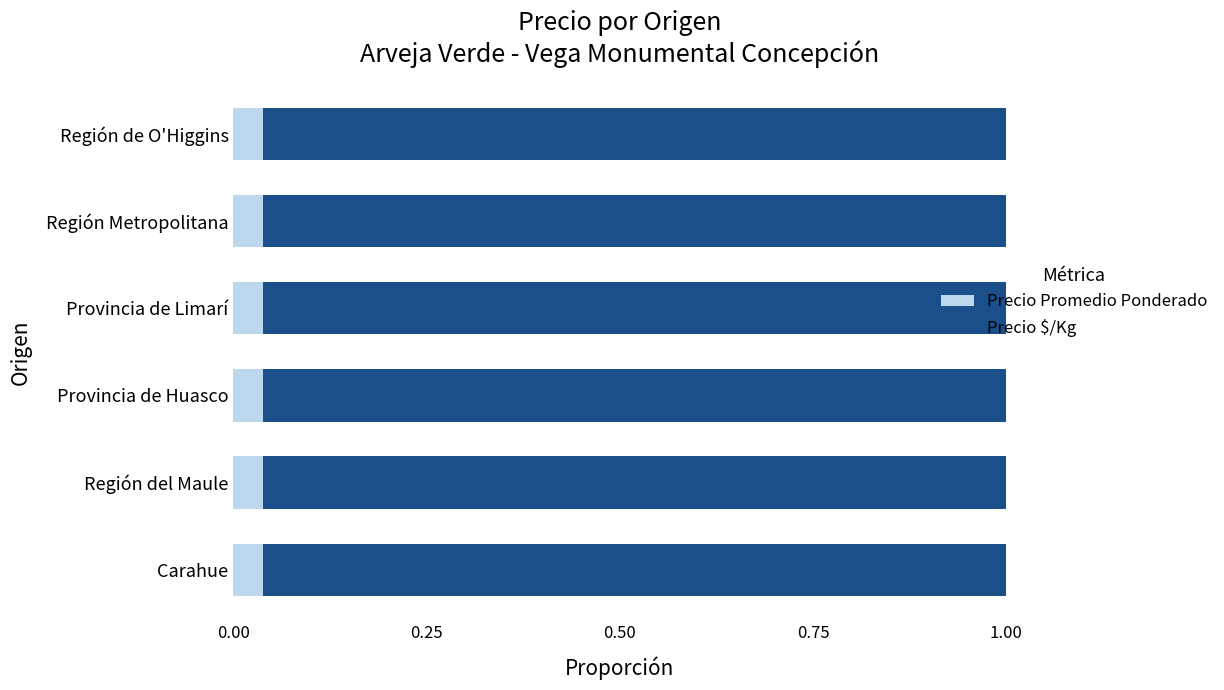

The value of Precio Promedio Ponderado at Carahue is 0.1. True or false?

False